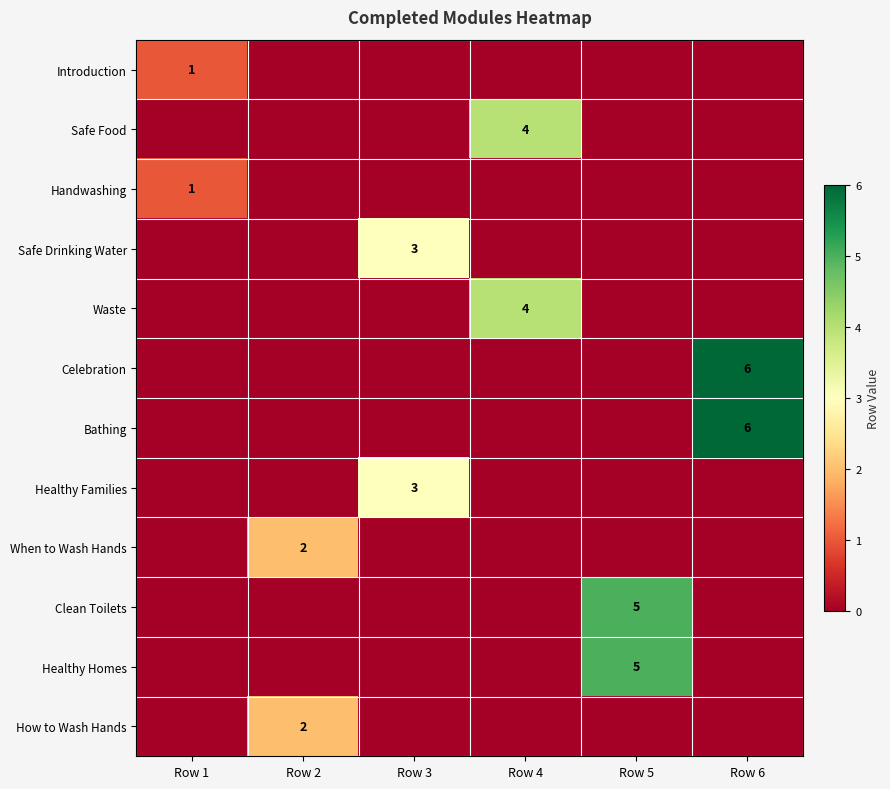

The Healthy Homes series shows 5 at Row 5. True or false?

True